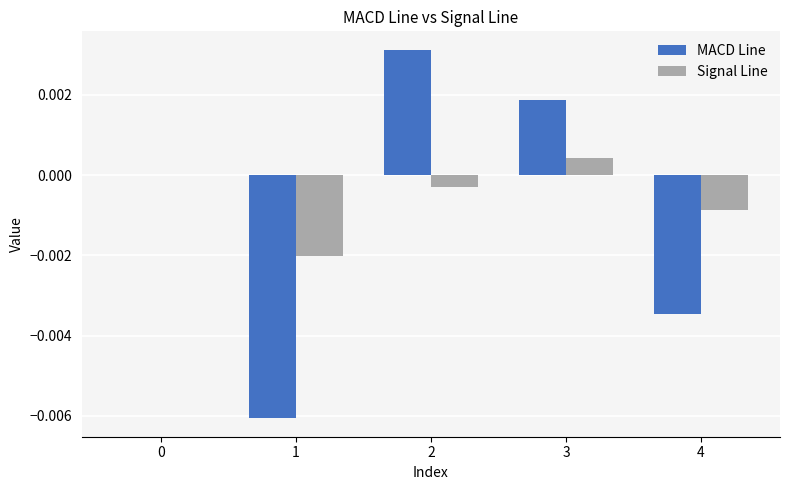

The Signal Line series shows -0.0 at 4. True or false?

True